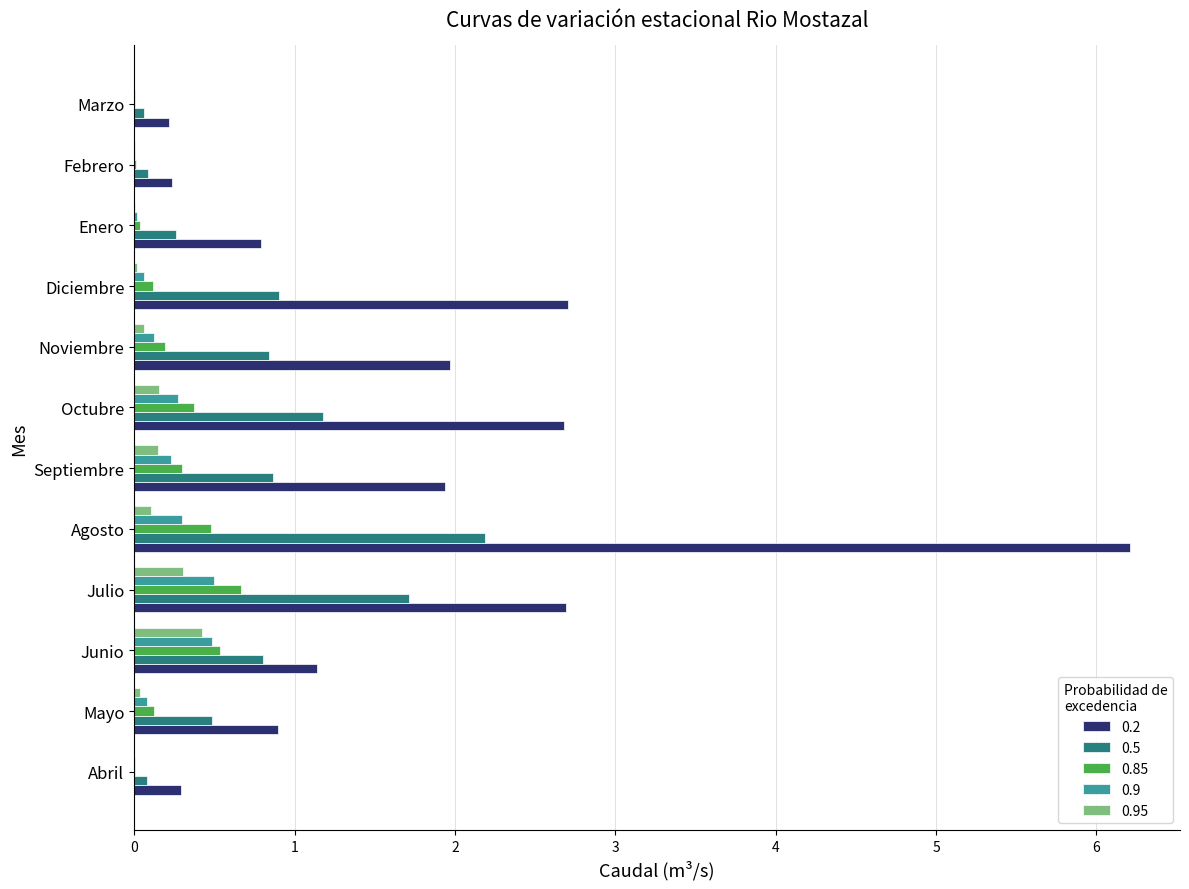

What is the average value of the 0.95 series?

0.1